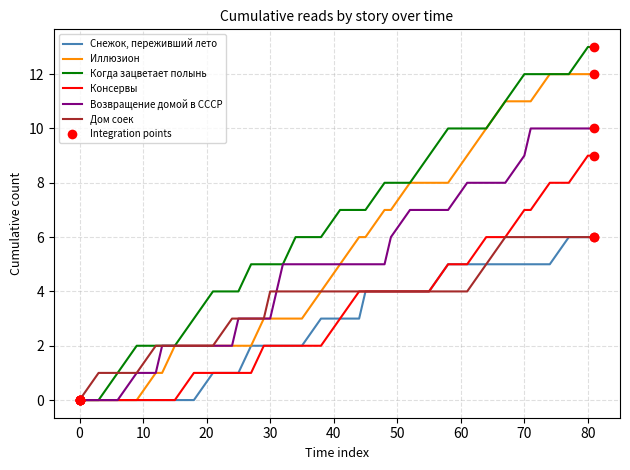

Which series has the largest total across all categories?

Когда зацветает полынь